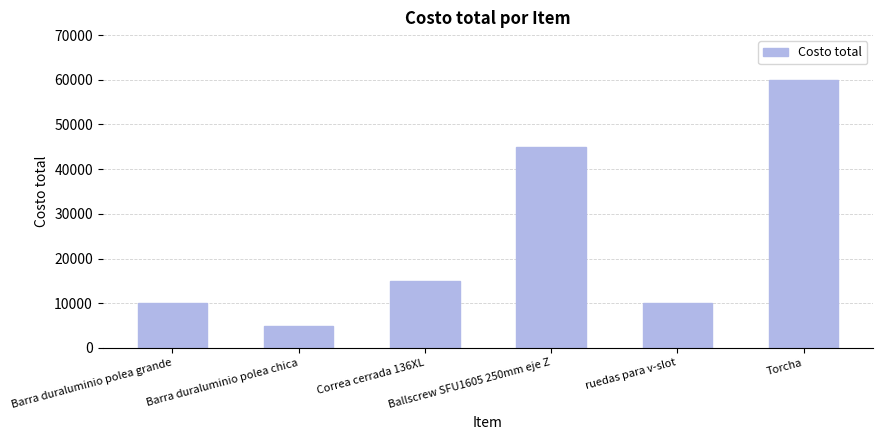

Reading left to right, transcribe all the data shown in this chart.

10000	5000	15000	45000	10000	60000